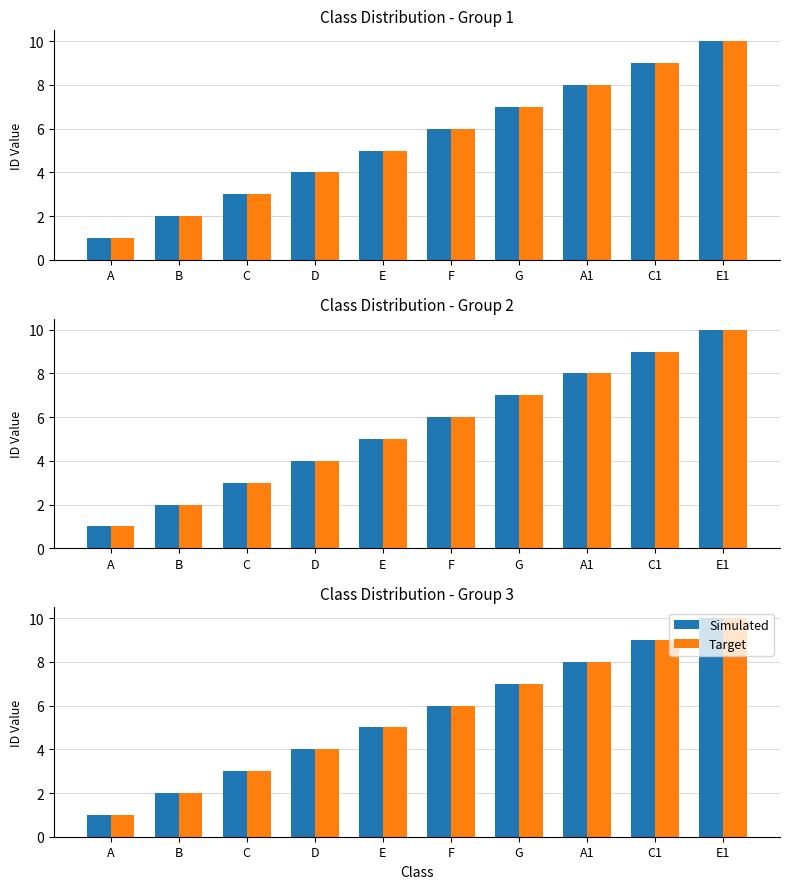

What is the difference between the maximum and minimum values in the Target series?

9